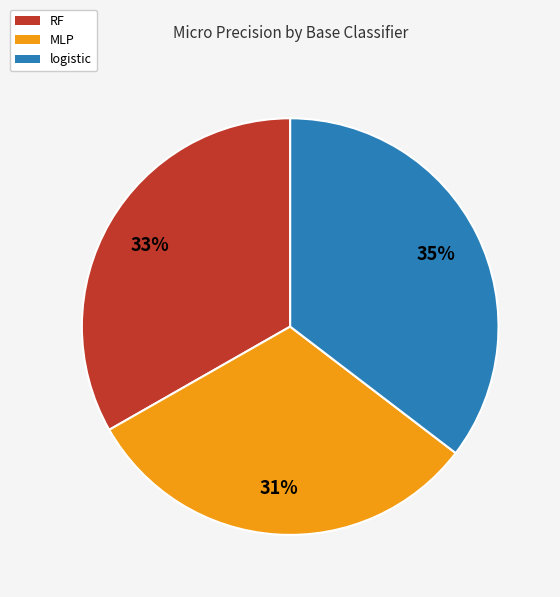

To the nearest percent, what is the average slice percentage?

33%